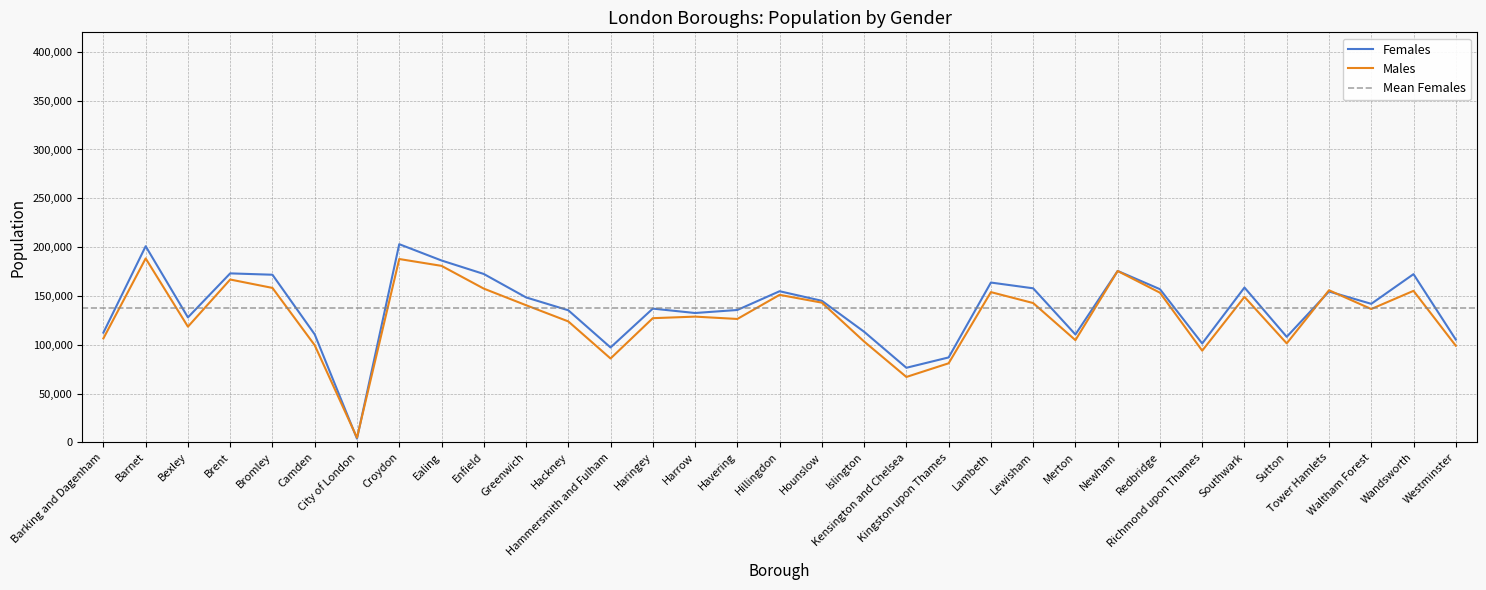

How many values in the Males series are below 136600?

16